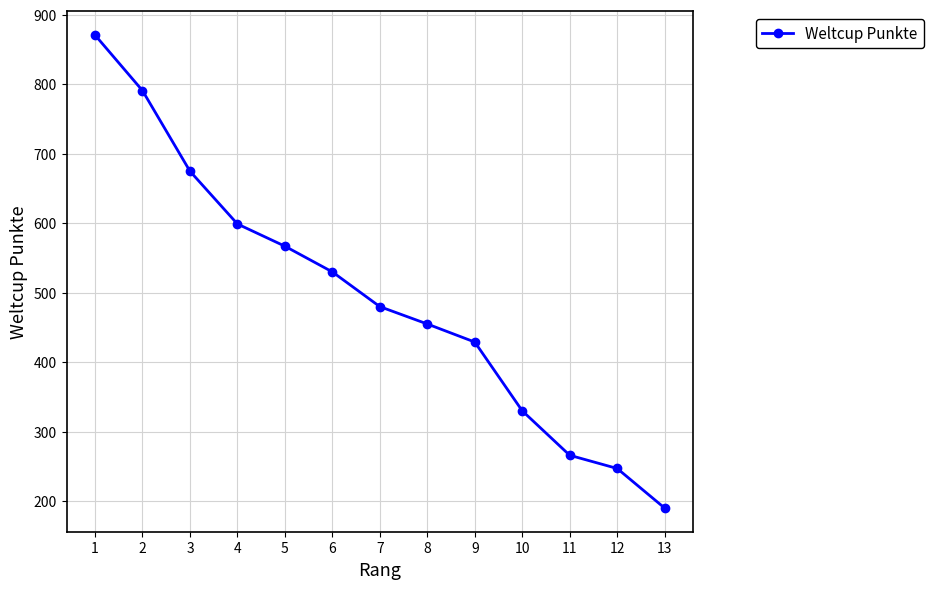

What is the greatest value displayed?

871